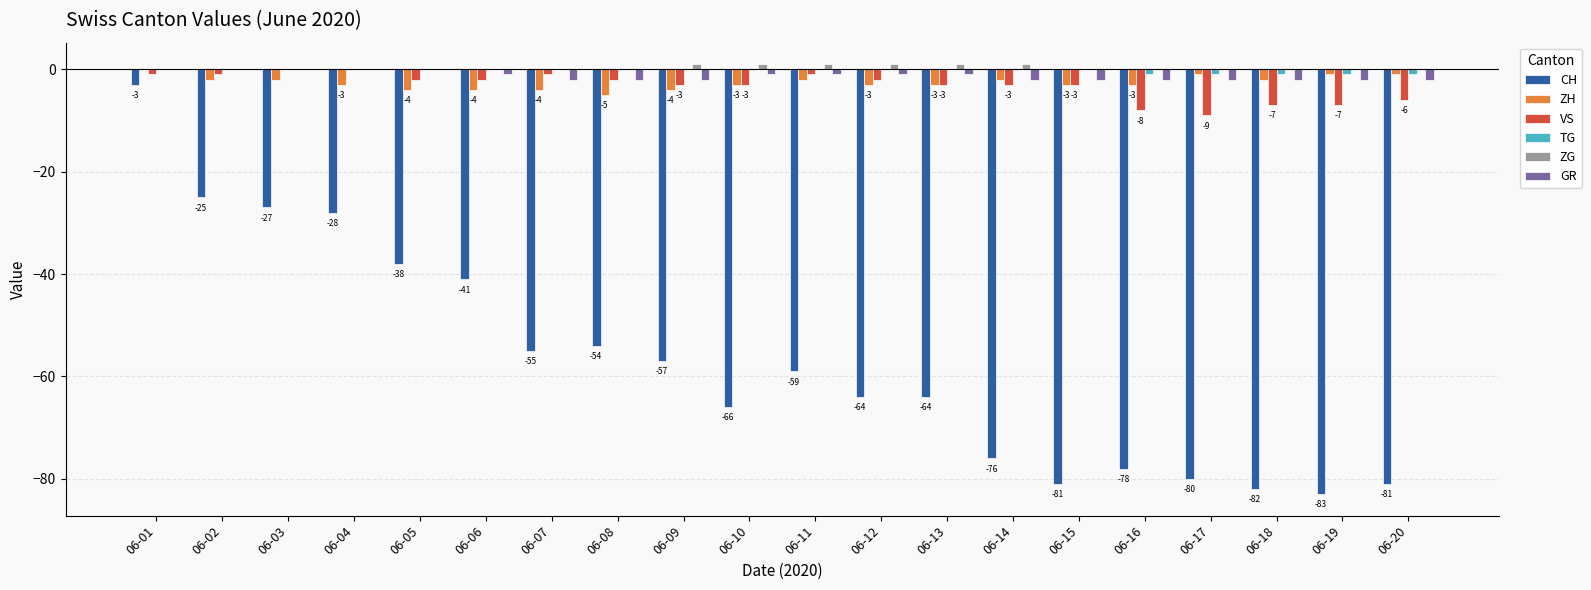

At which category is the sum across all series the highest?

06-01